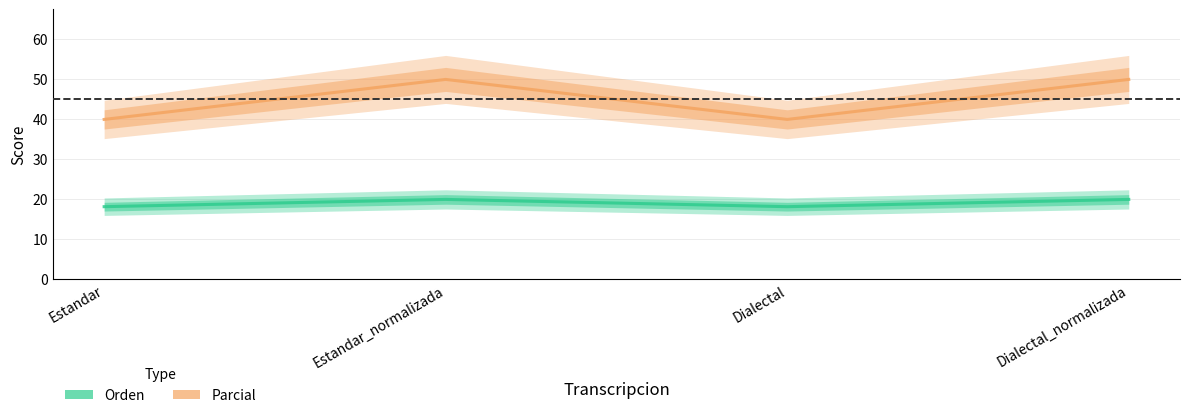

At which category is the sum across all series the highest?

Estandar_normalizada